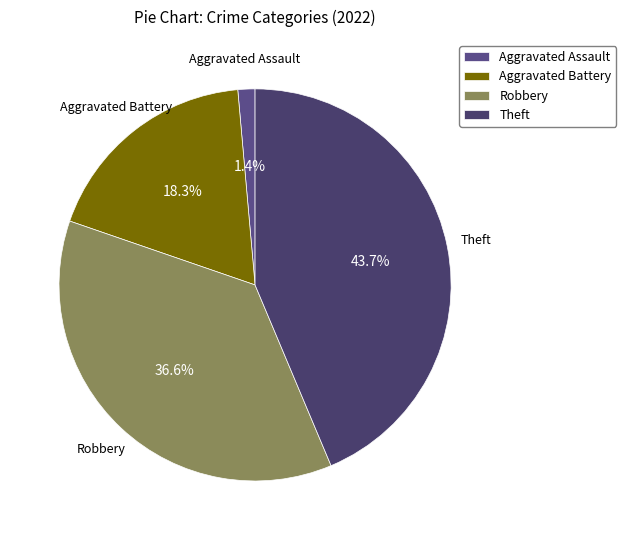

Rank the categories by value from lowest to highest.

Aggravated Assault, Aggravated Battery, Robbery, Theft